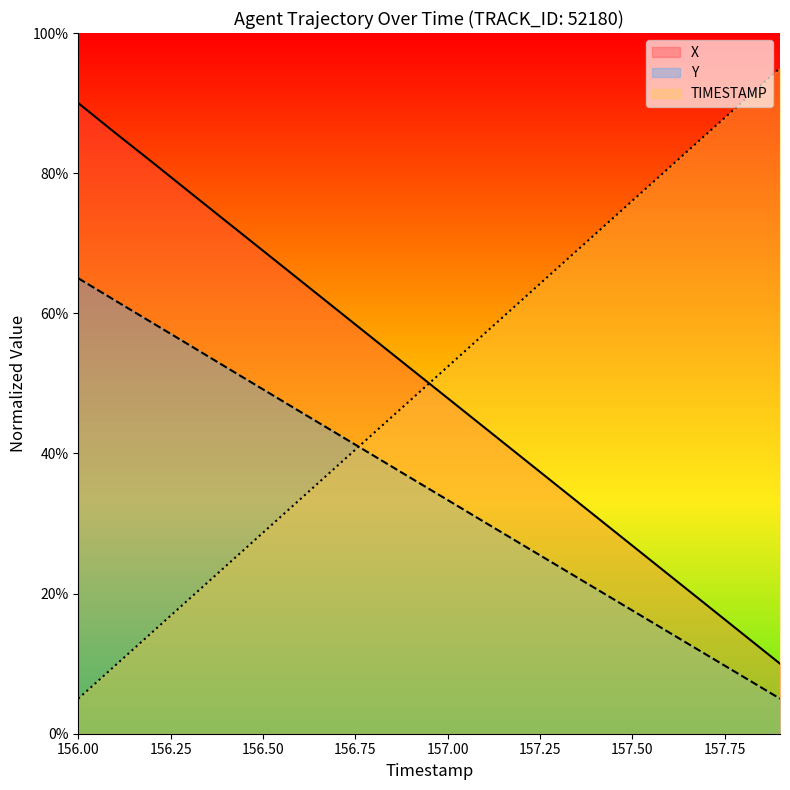

What is the minimum value shown in the chart?

5.0